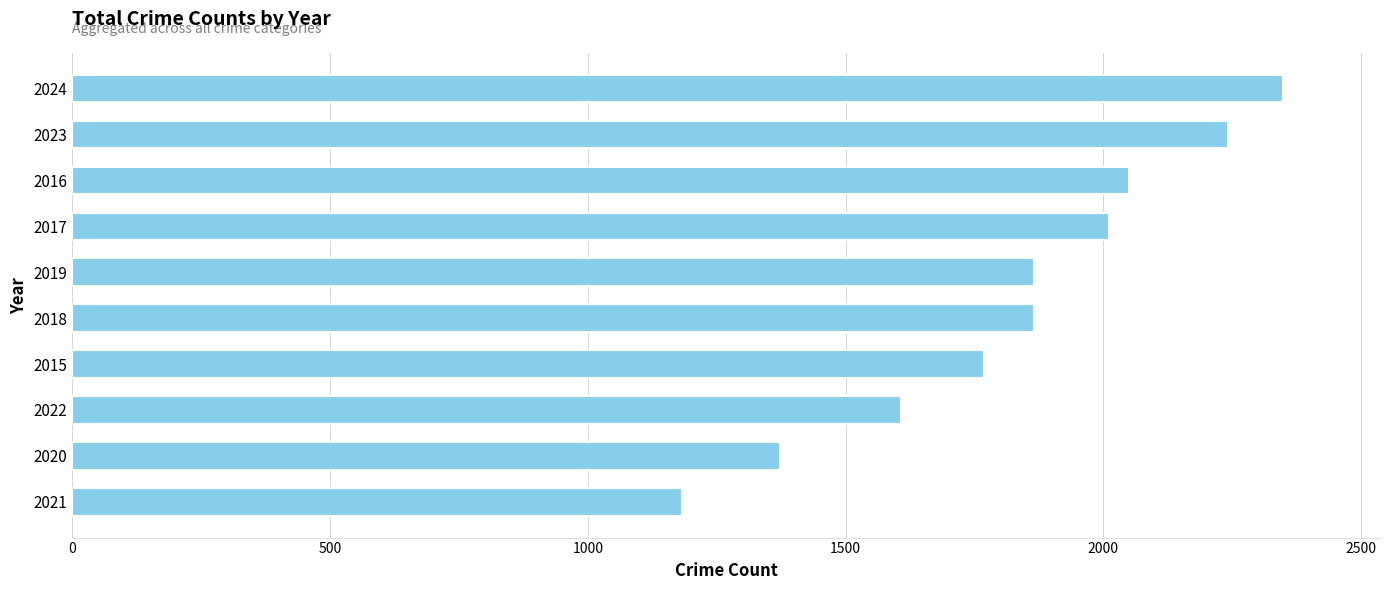

Which label corresponds to the smallest value in the chart?

2021